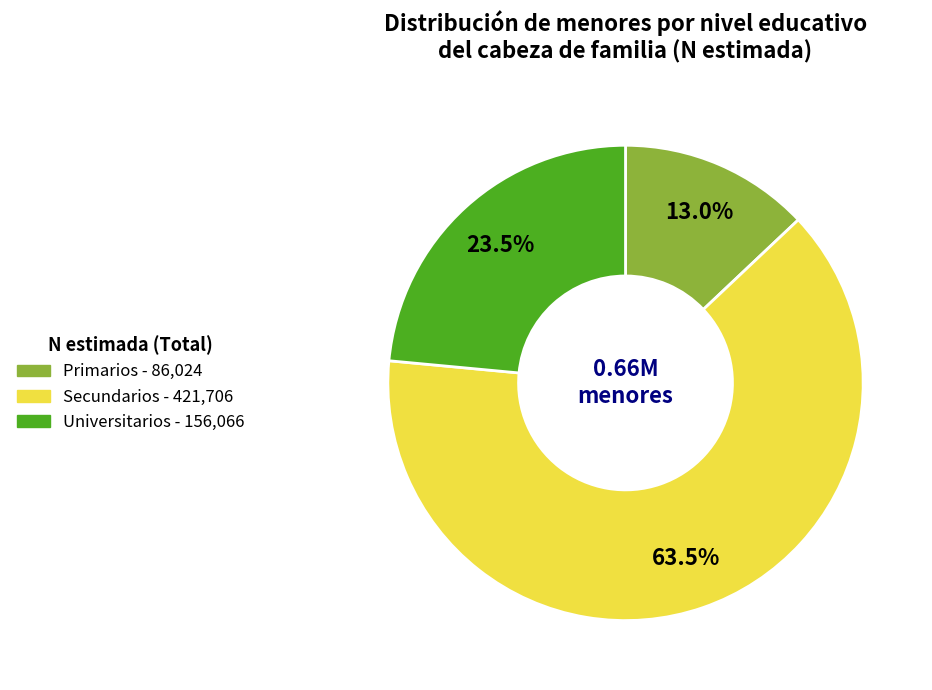

The Primarios slice represents 25% of the pie. True or false?

False